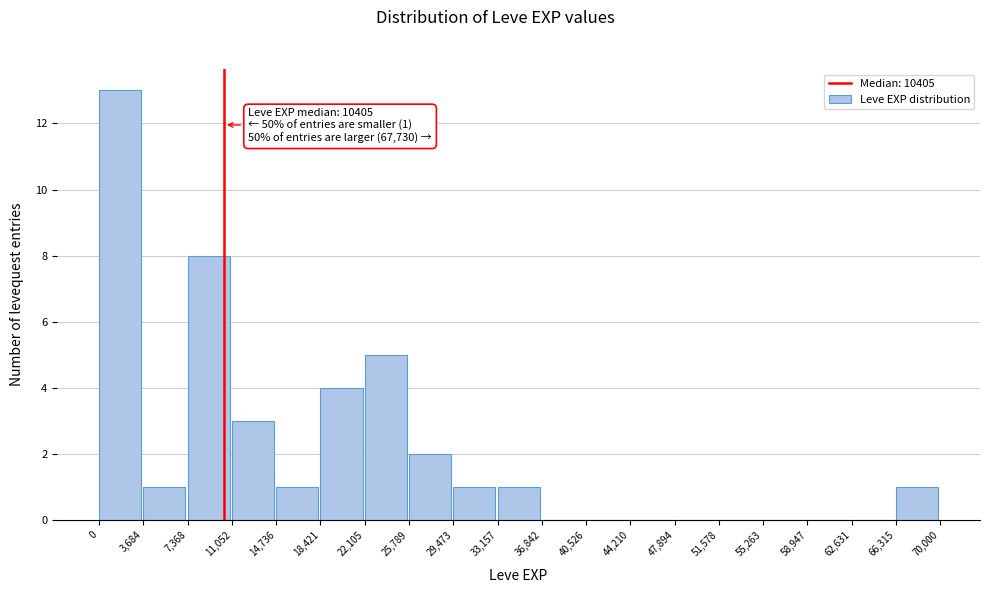

Which range on the x-axis has the tallest bar?

0 to 3,684